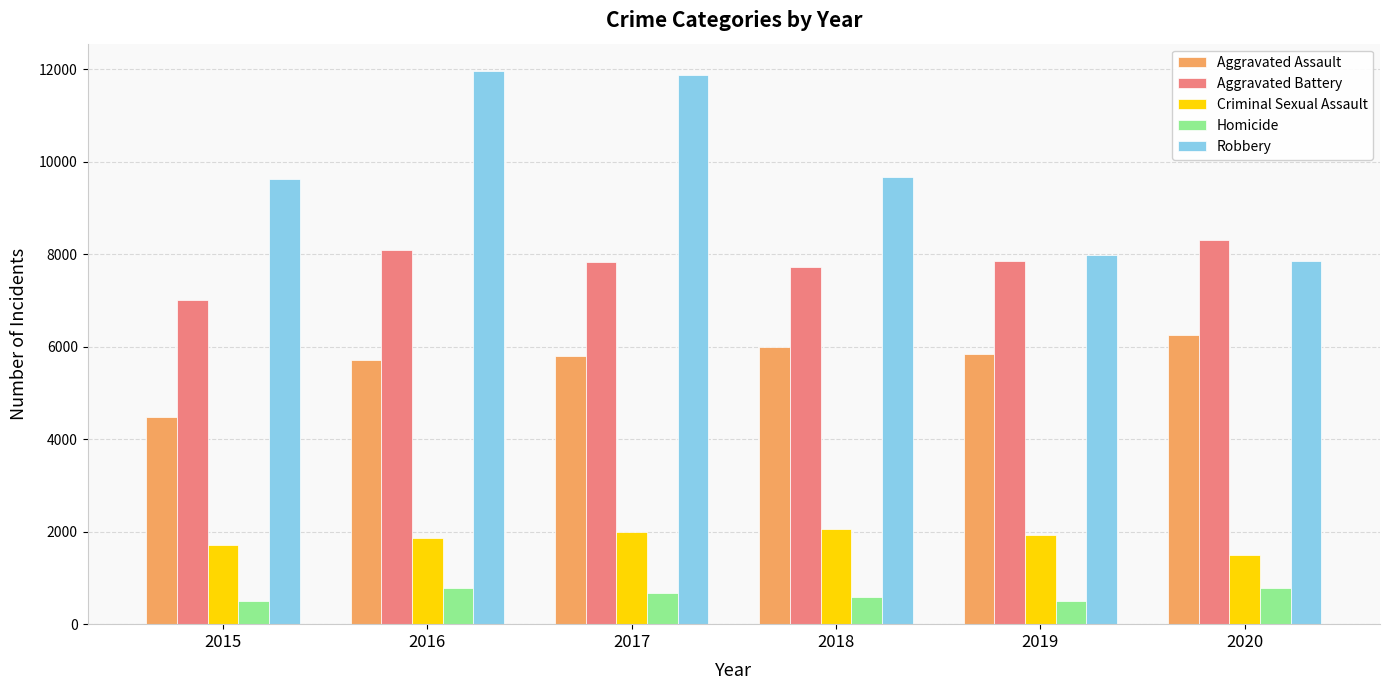

Are the bars grouped side by side (vs. stacked)?

Yes